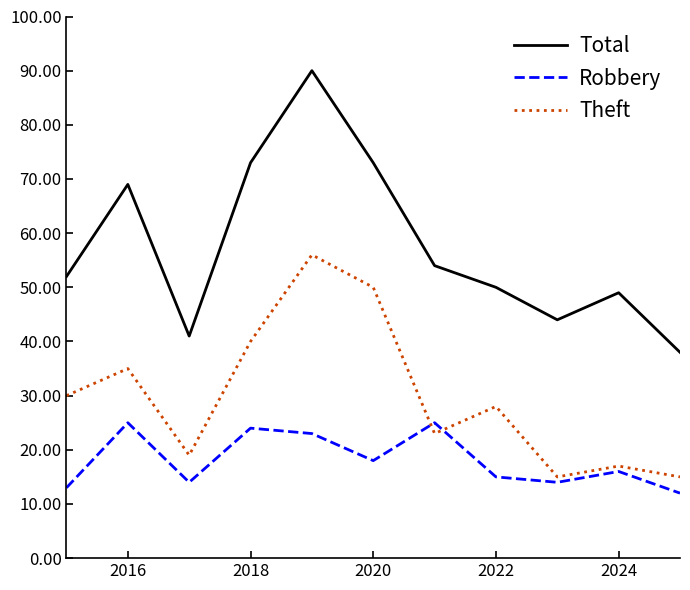

Which series has the largest range (max minus min)?

Total